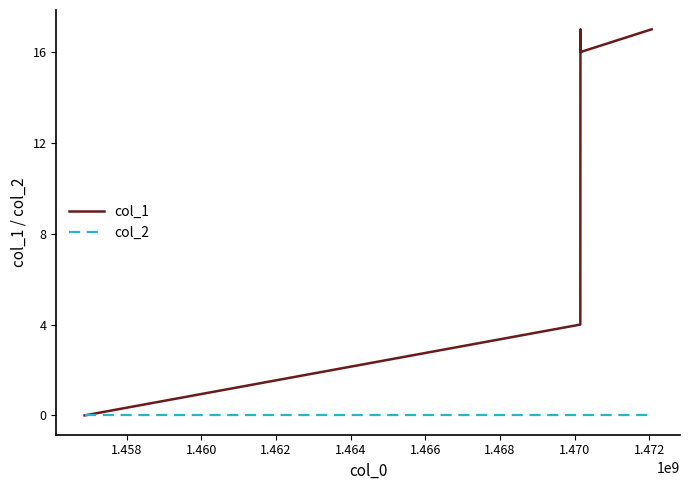

What is the greatest value displayed?

17